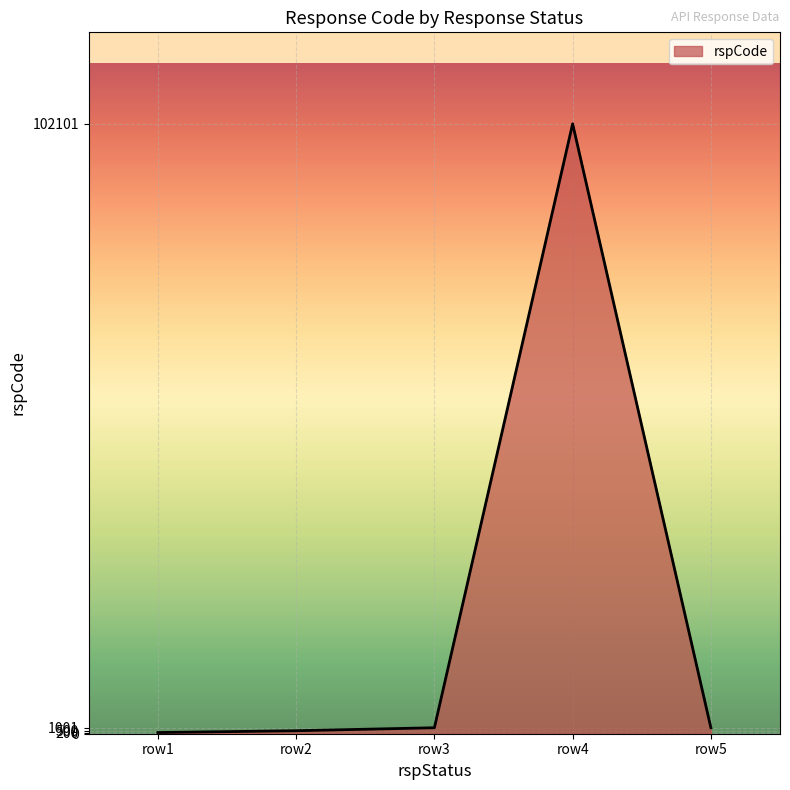

What is the difference between the second highest and second lowest values?

501